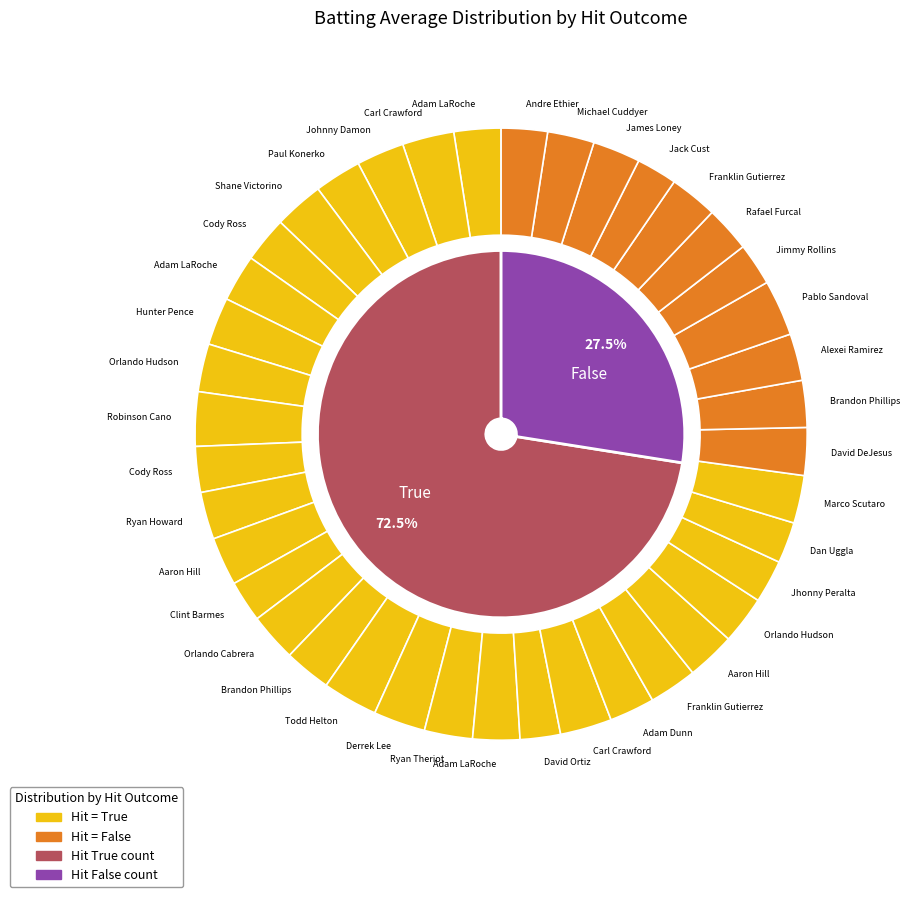

Between False and True, which is larger?

True